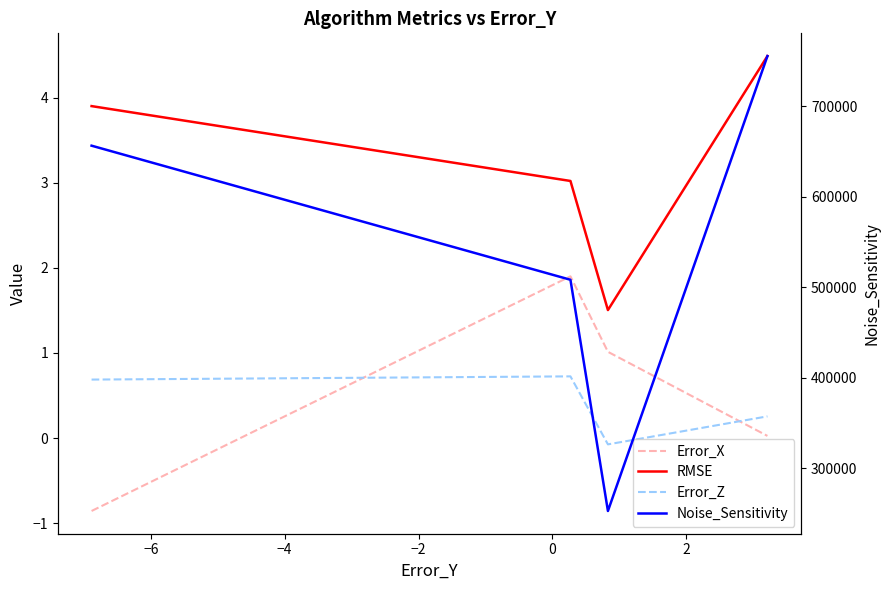

Does the chart display data point markers on the line(s)?

No